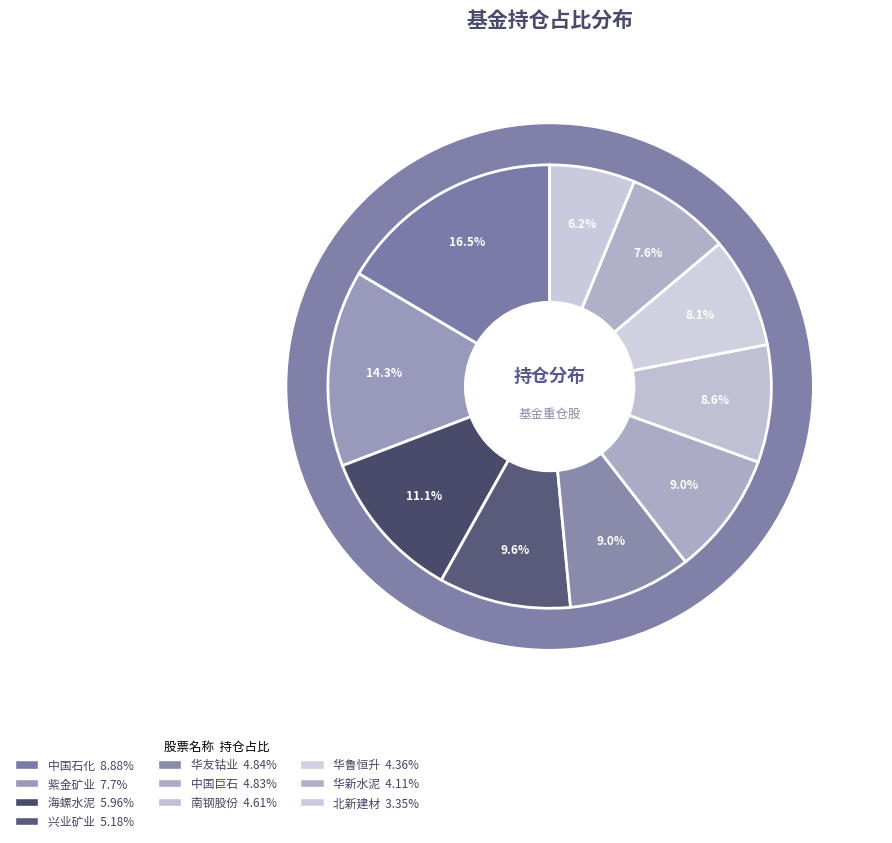

To the nearest percent, what is the average slice percentage?

10%